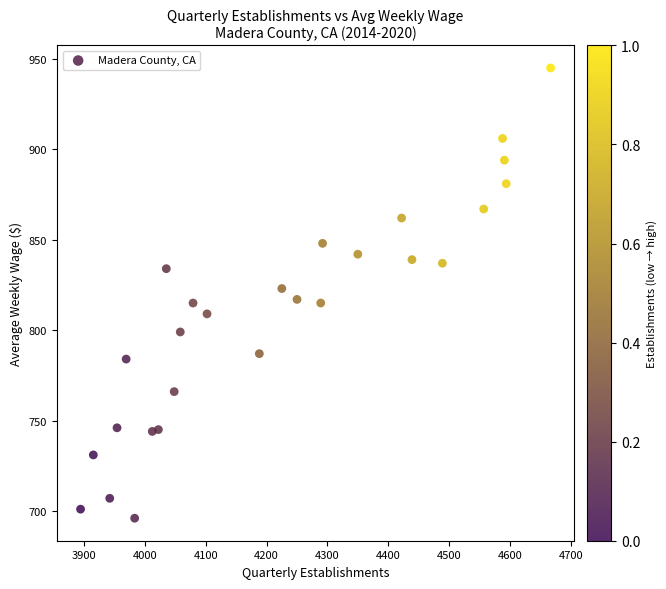

What is the range of Y values (max minus min)?

249